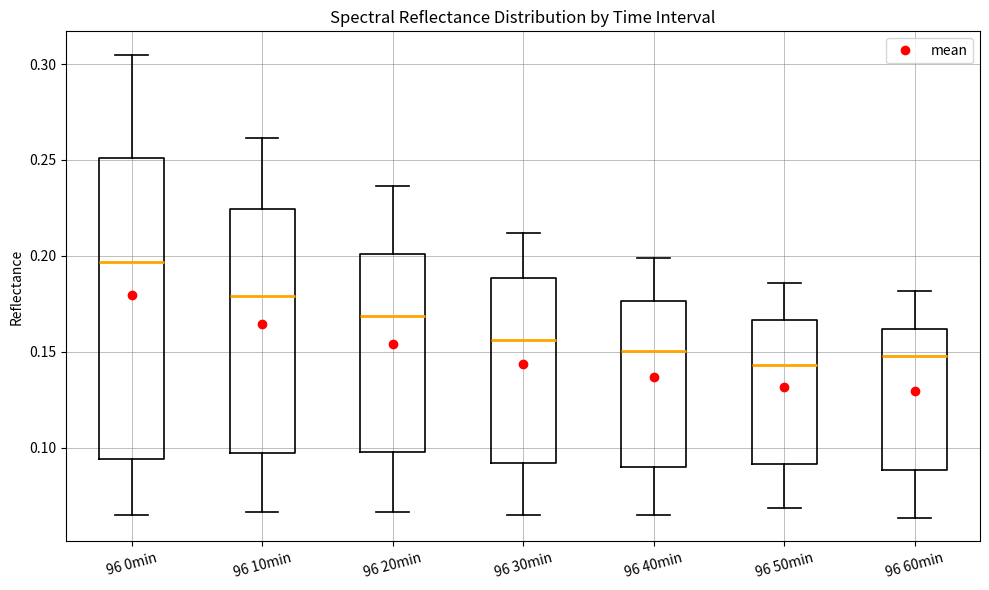

Reading left to right, transcribe this box plot: for each box, give where its median line is, the range the box spans, and where its two whiskers end, as read against the y-axis. The values are not printed on the chart, so give them approximately, as read against the axis.

96 0min: median 0.195, box 0.095 to 0.250, whiskers 0.065 to 0.305
96 10min: median 0.180, box 0.095 to 0.225, whiskers 0.065 to 0.260
96 20min: median 0.170, box 0.100 to 0.200, whiskers 0.065 to 0.235
96 30min: median 0.155, box 0.090 to 0.190, whiskers 0.065 to 0.210
96 40min: median 0.150, box 0.090 to 0.175, whiskers 0.065 to 0.200
96 50min: median 0.145, box 0.090 to 0.165, whiskers 0.070 to 0.185
96 60min: median 0.150, box 0.090 to 0.160, whiskers 0.065 to 0.180